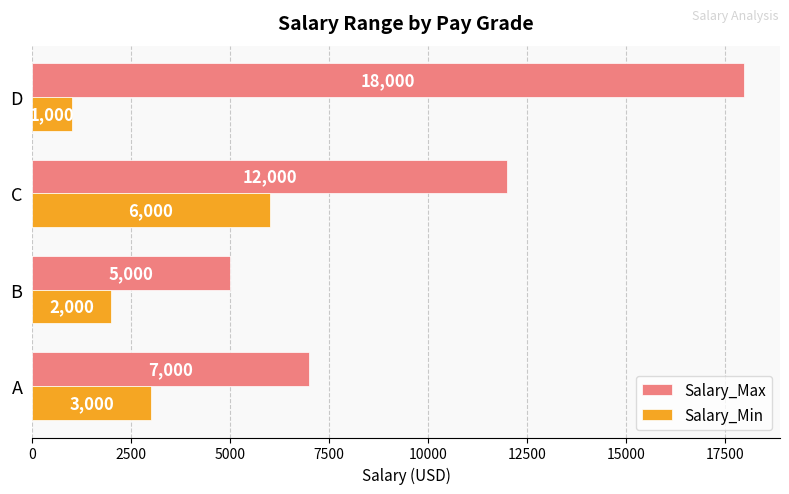

Where is Salary_Max nearest to the value 11500?

C